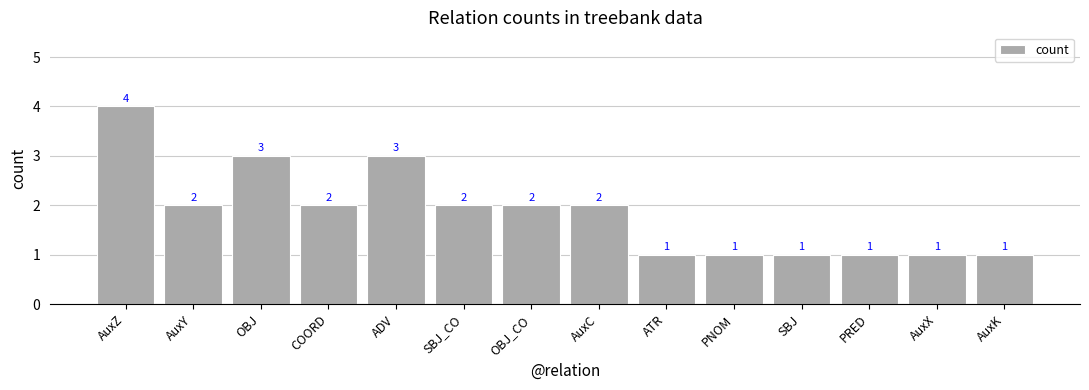

Count the number of categories in the chart.

14